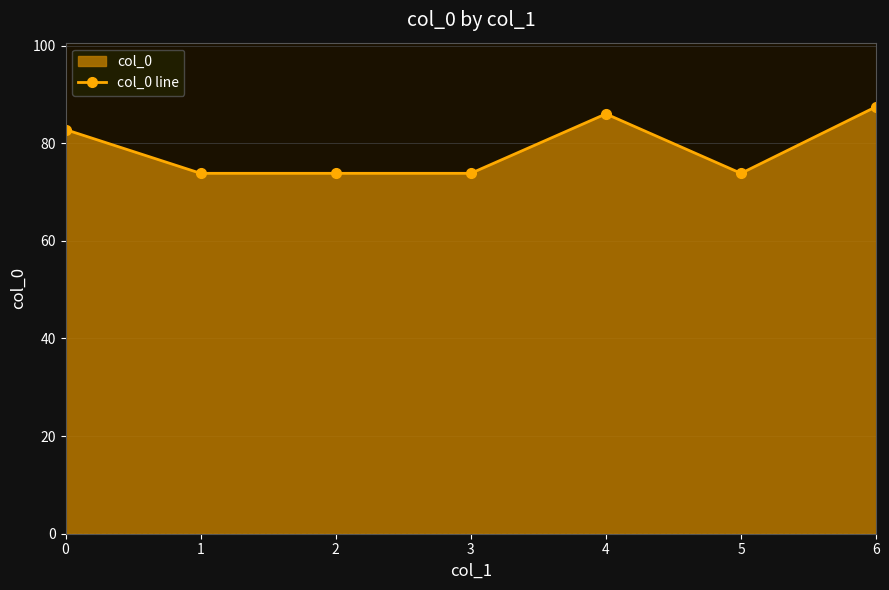

Reading left to right, transcribe all the data shown in this chart.

82.8	73.8	73.8	73.8	86.0	73.8	87.5